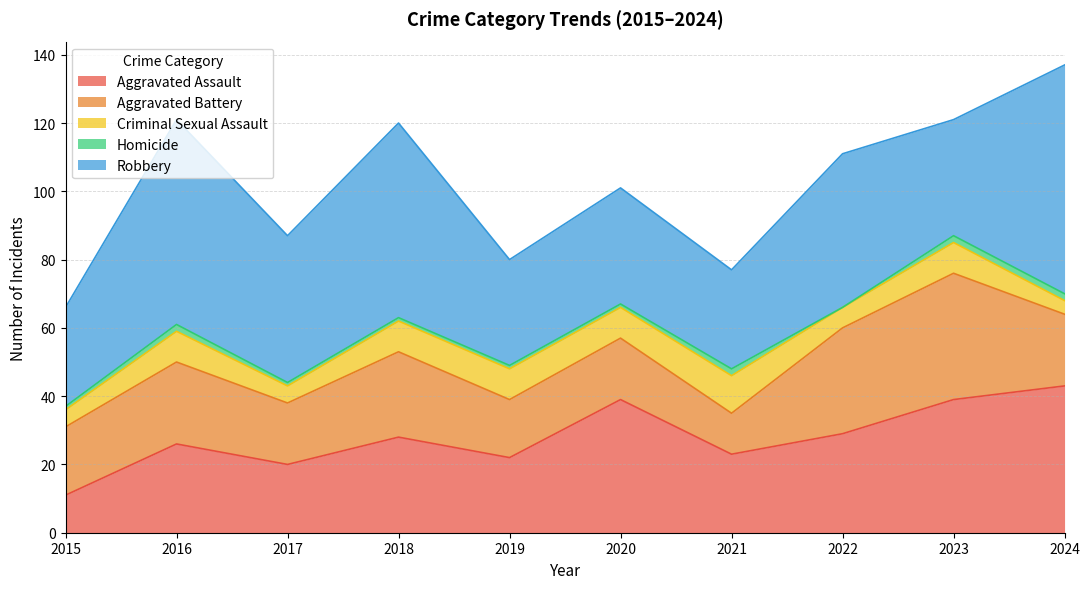

True or false: Aggravated Assault and Robbery cross at least once.

True